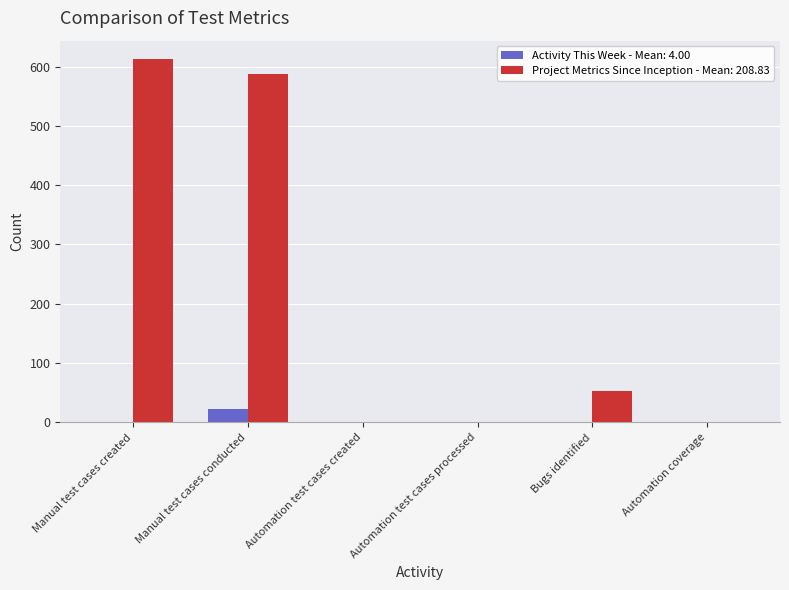

Which series changed the most between Manual test cases created and Automation coverage?

Project Metrics Since Inception - Mean: 208.83